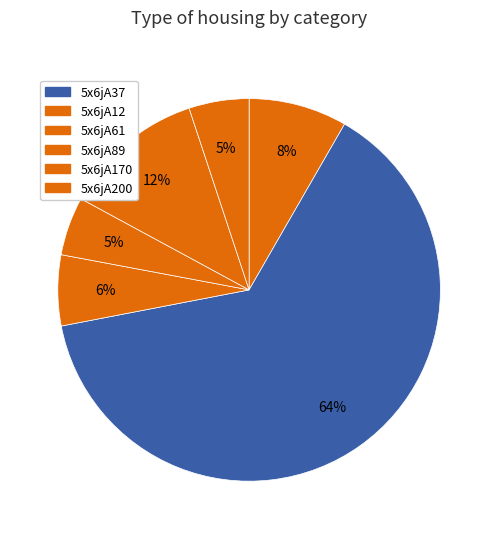

To the nearest percent, what is the difference between the largest and smallest slice percentages?

59%